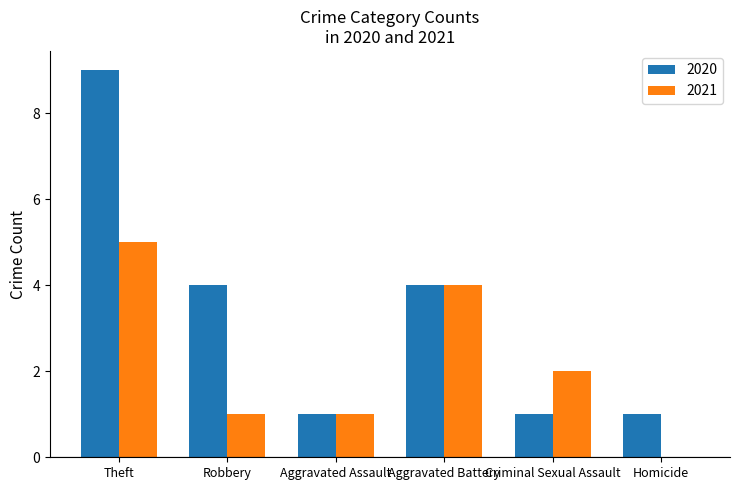

Reading left to right, transcribe all the data shown in this chart.

2020: 9	4	1	4	1	1
2021: 5	1	1	4	2	0